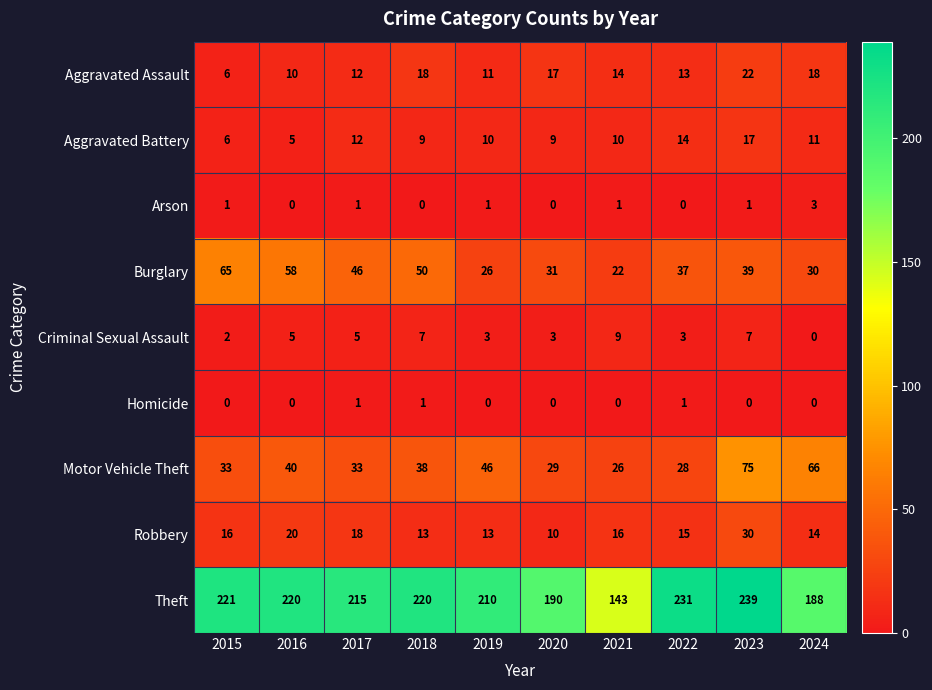

How many data points in Theft are less than 220?

5